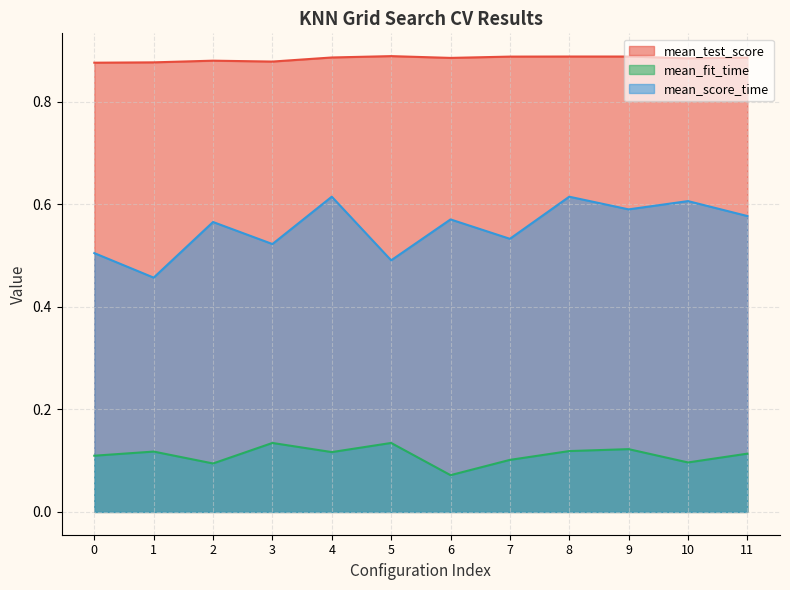

Reading left to right, transcribe all the data shown in this chart.

mean_test_score: 0=0.9	1=0.9	2=0.9	3=0.9	4=0.9	5=0.9	6=0.9	7=0.9	8=0.9	9=0.9	10=0.9	11=0.9
mean_fit_time: 0=0.1	1=0.1	2=0.1	3=0.1	4=0.1	5=0.1	6=0.1	7=0.1	8=0.1	9=0.1	10=0.1	11=0.1
mean_score_time: 0=0.5	1=0.5	2=0.6	3=0.5	4=0.6	5=0.5	6=0.6	7=0.5	8=0.6	9=0.6	10=0.6	11=0.6